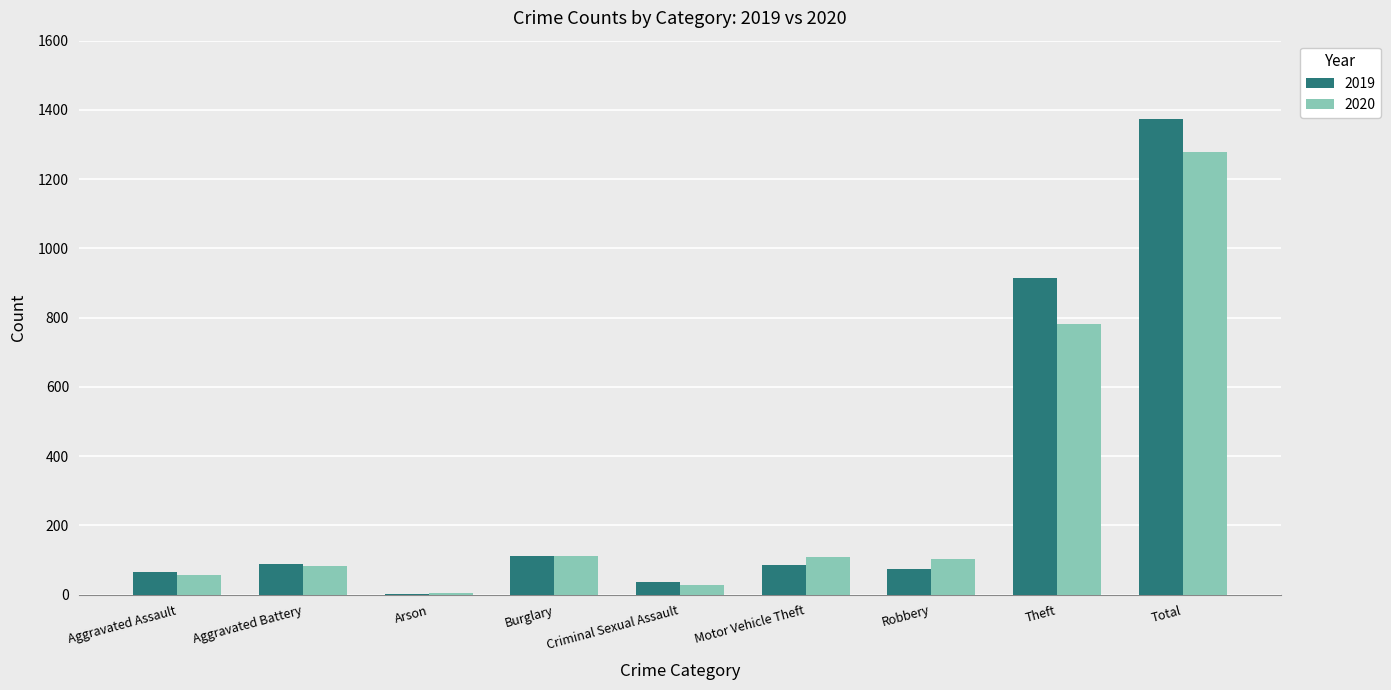

Which series has the largest total across all categories?

2019